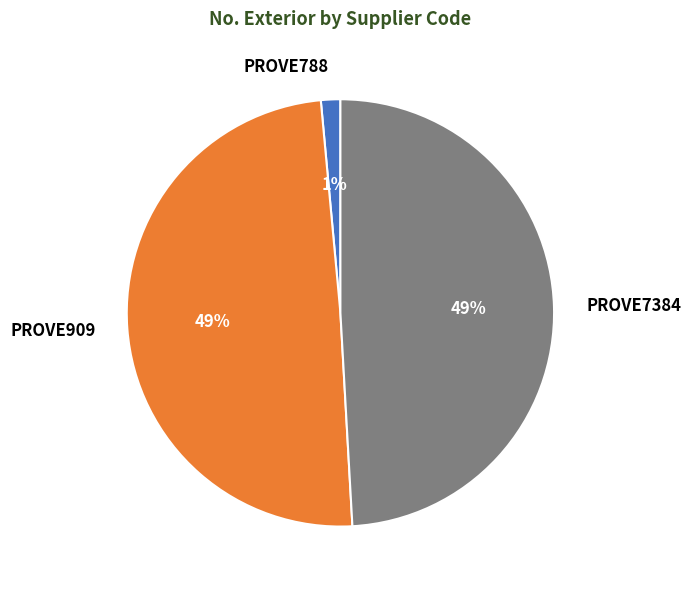

Is the sum of PROVE7384 and PROVE909 greater than half?

Yes